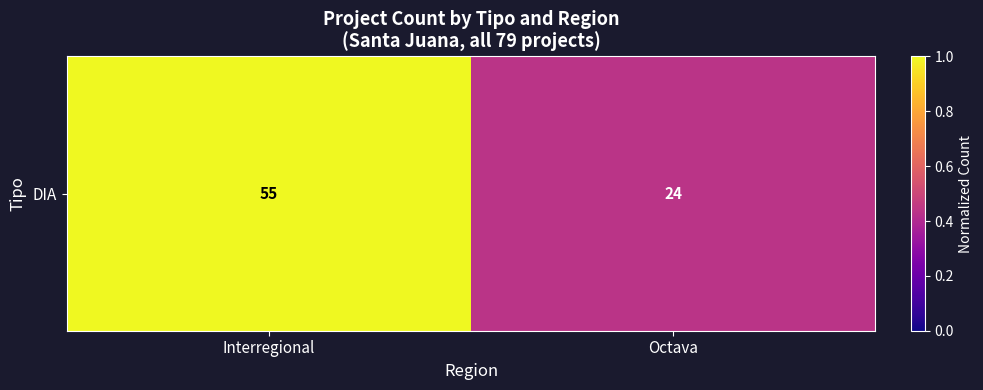

Which category has the lowest value across all series?

Octava